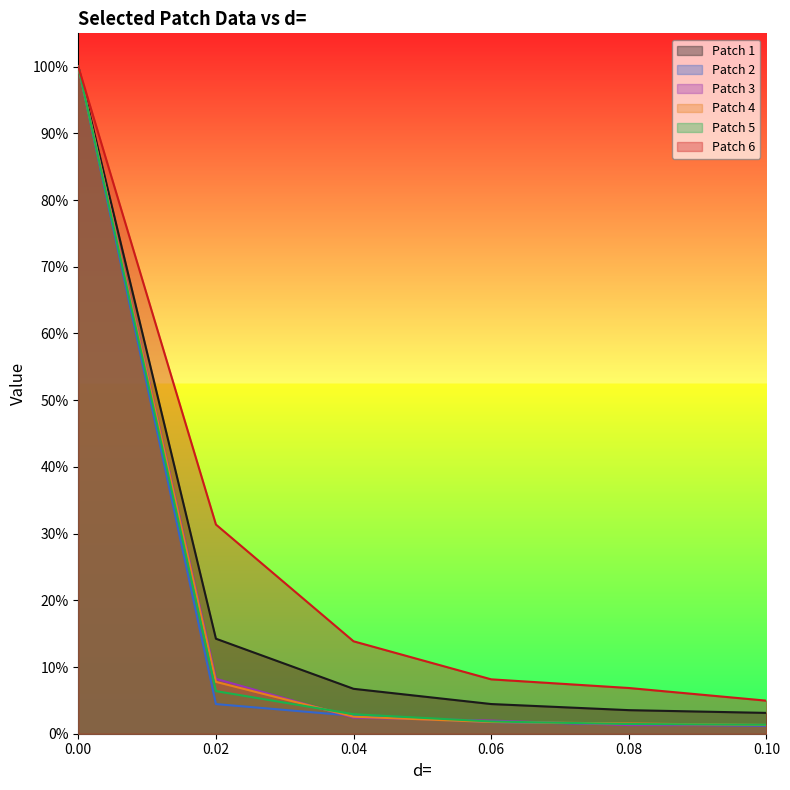

True or false: Patch 3 has a value of 2.0 at 0.06.

True